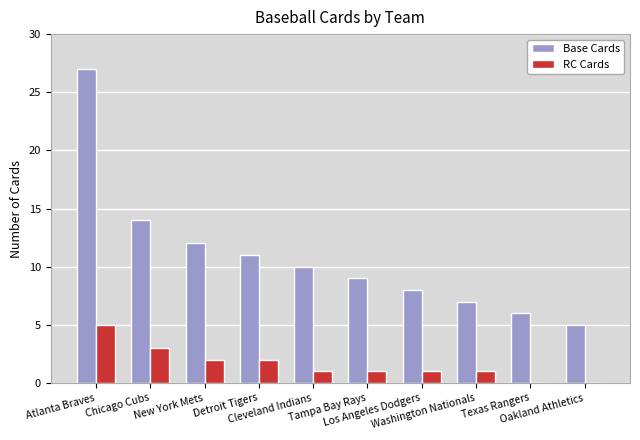

What is the highest value of the RC Cards series?

5